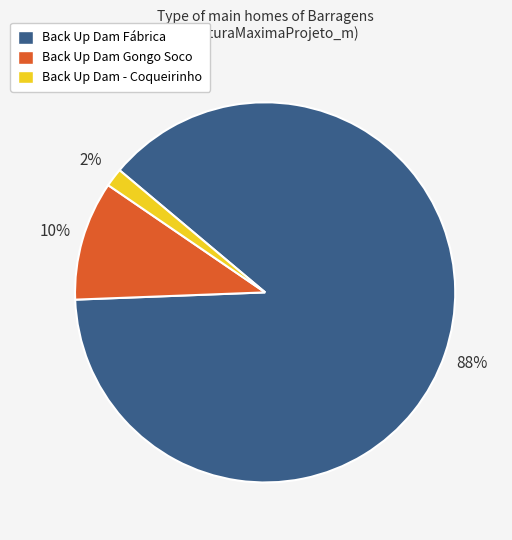

The Back Up Dam Fábrica slice represents 88% of the pie. True or false?

True